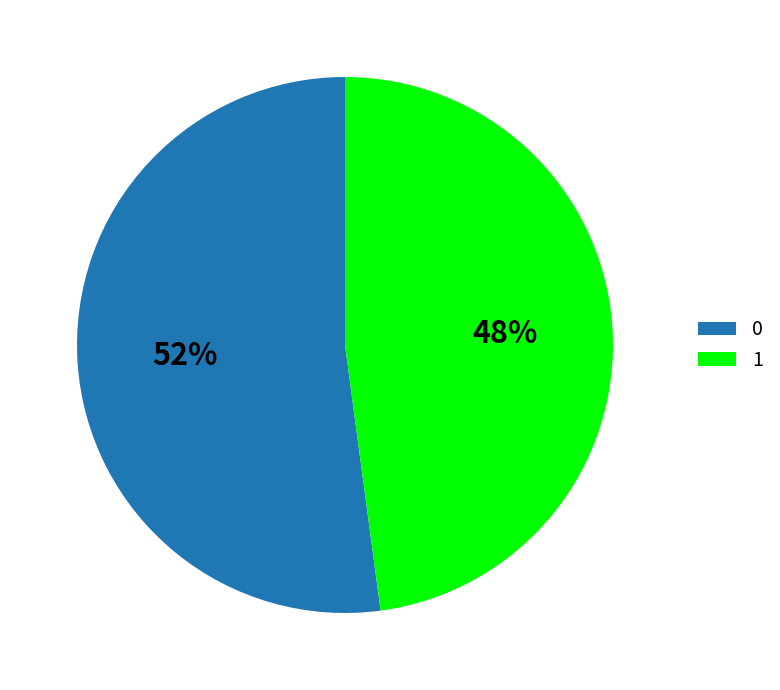

How many segments does this pie chart have?

2